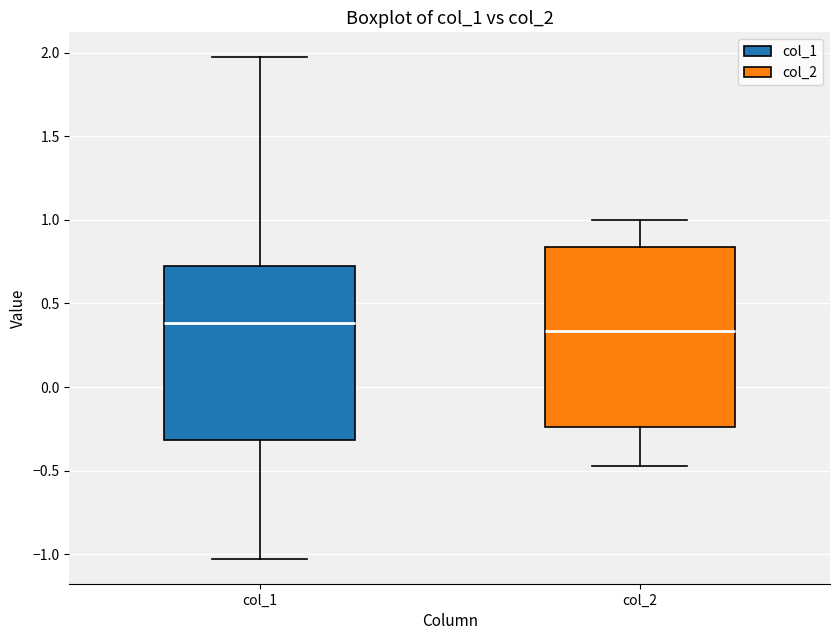

Where is the upper edge of the box for col_1 on the y-axis? The values are not printed on the chart, so give them approximately, as read against the axis.

0.70